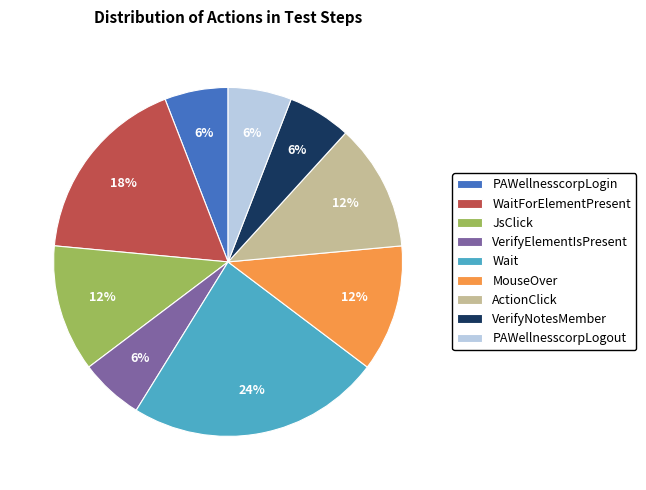

True or false: JsClick accounts for 2% of the total.

False